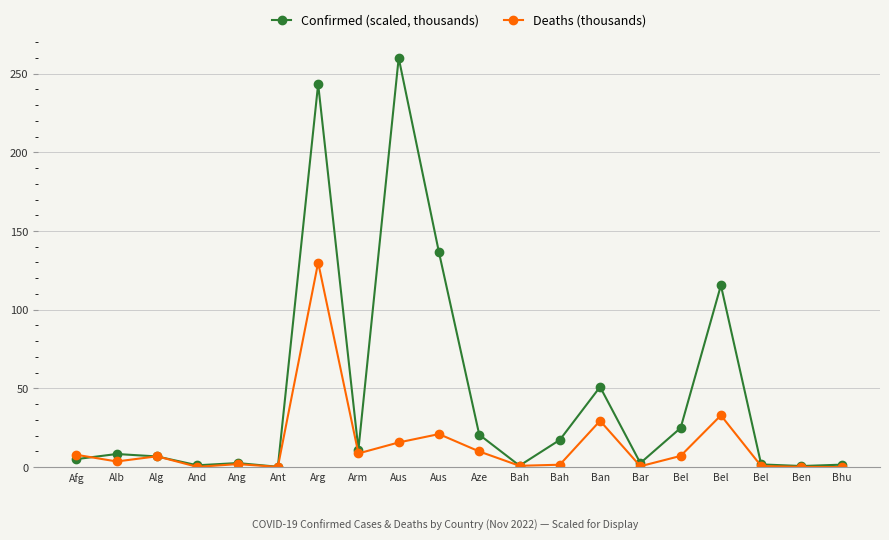

How many times do Deaths (thousands) and Confirmed (scaled, thousands) cross each other?

3